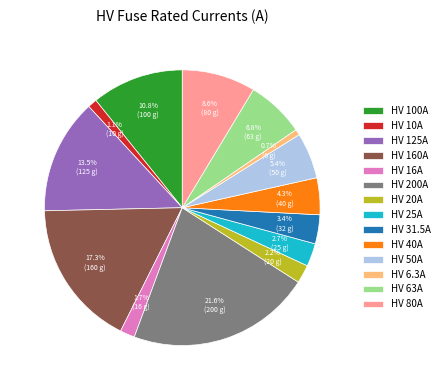

To the nearest percent, what percentage of the pie is HV 31.5A?

3%